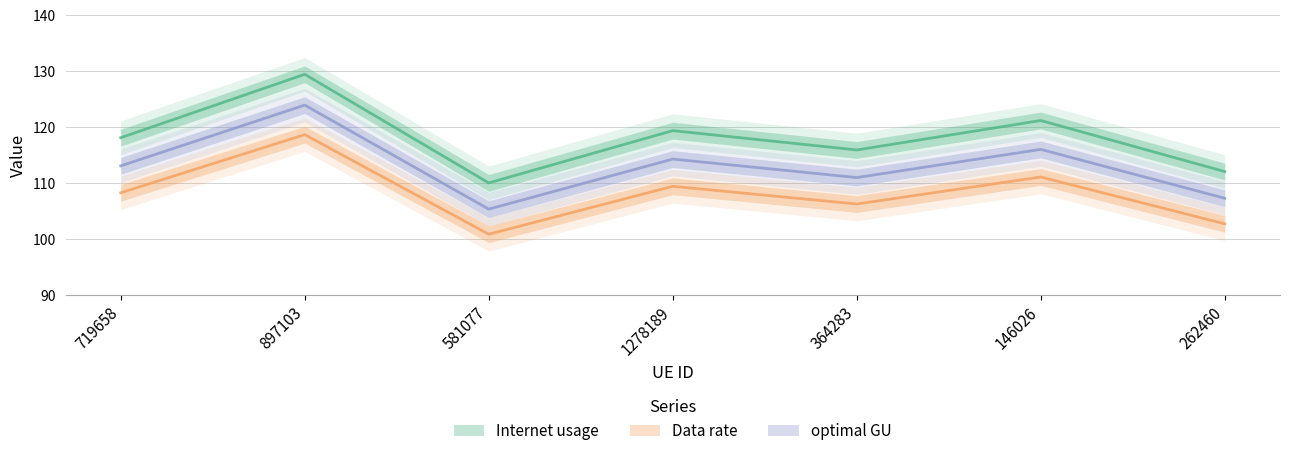

Does the chart have visible grid lines?

Yes